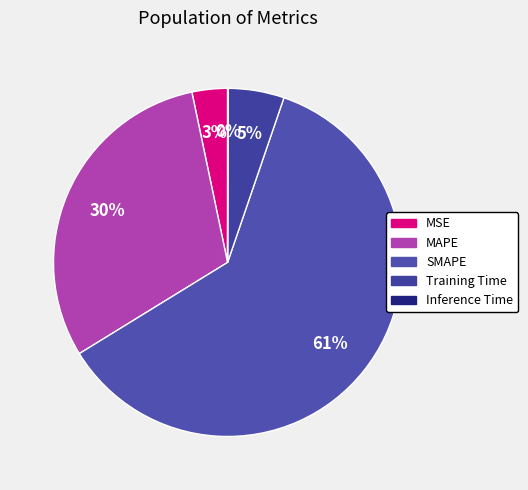

What is the change in value from SMAPE to Inference Time?

-2.0